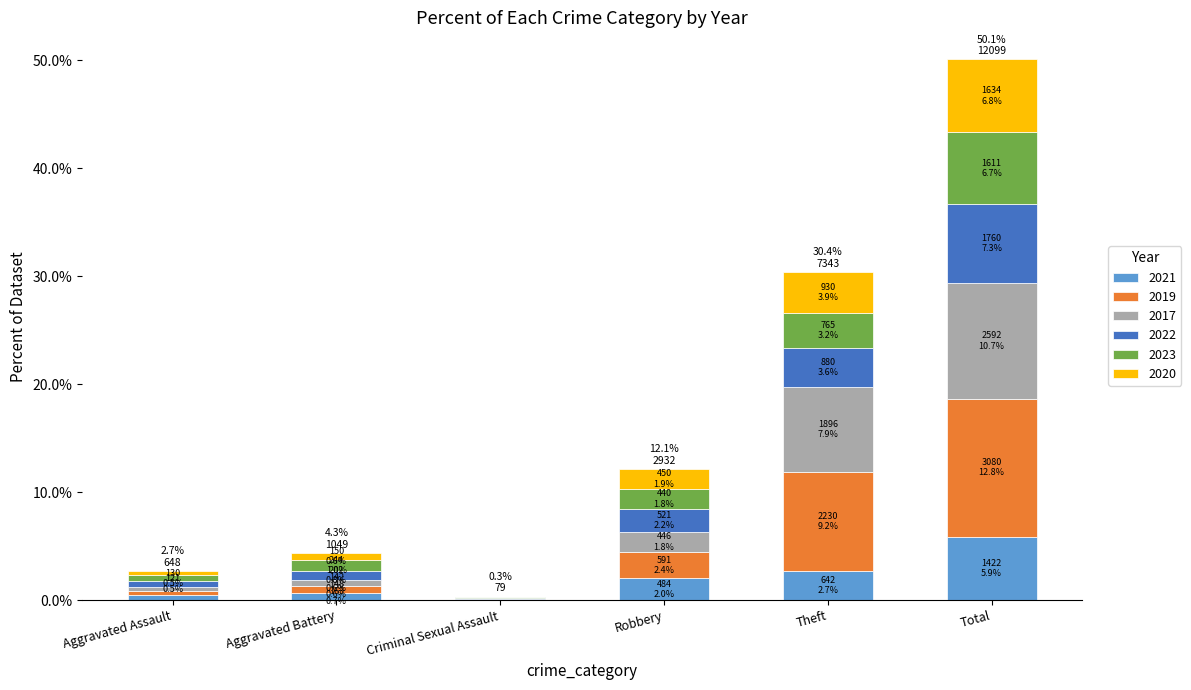

Read the 2021 value at Total.

5.9